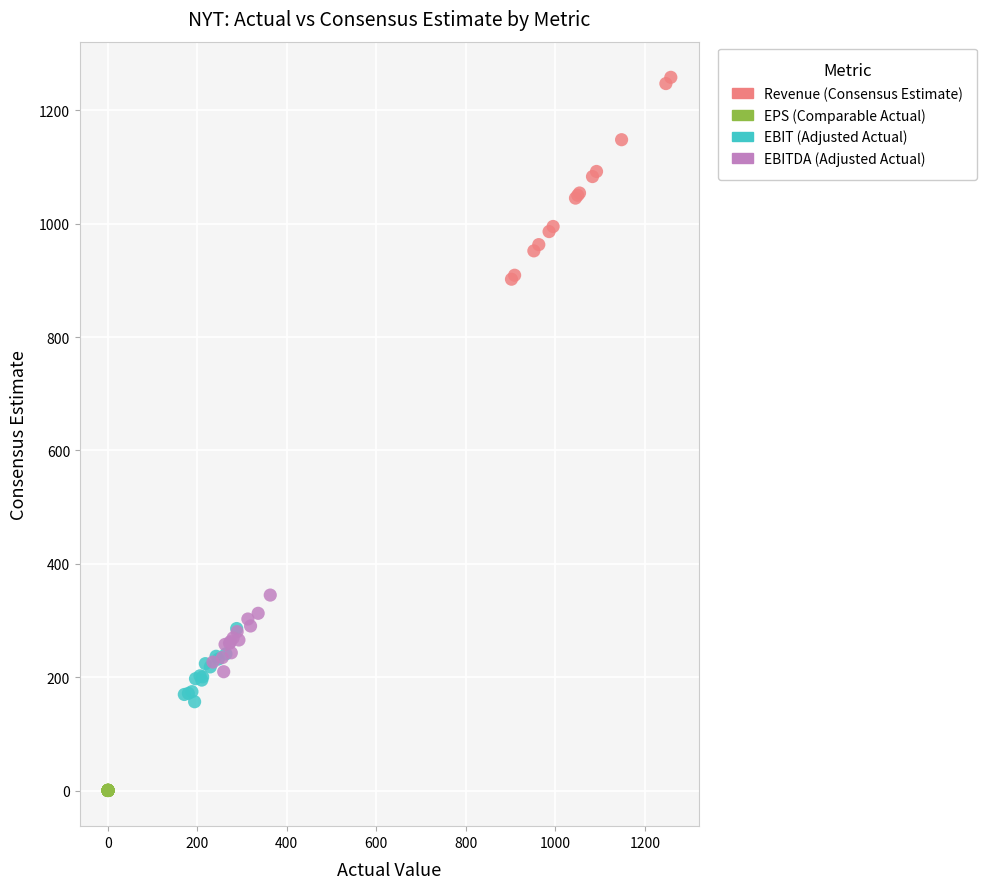

Which series reaches the maximum Y coordinate?

Revenue (Consensus Estimate)